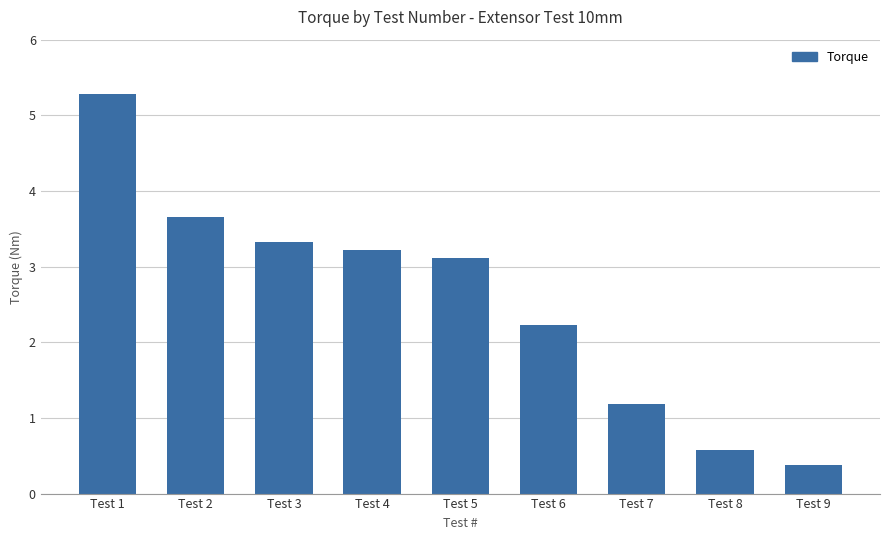

Rank the categories by value from lowest to highest.

Test 9, Test 8, Test 7, Test 6, Test 5, Test 4, Test 3, Test 2, Test 1